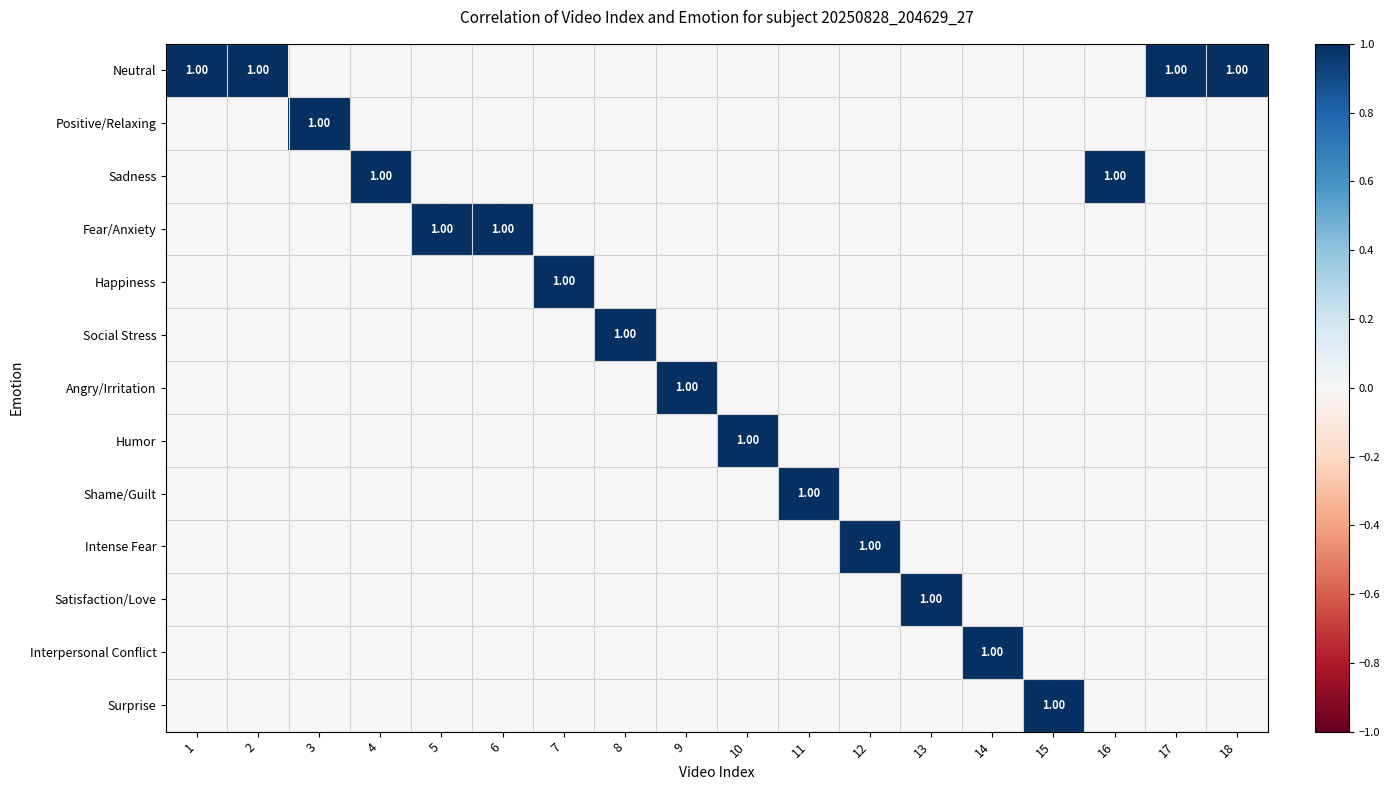

How many values in the Satisfaction/Love series exceed 0?

1